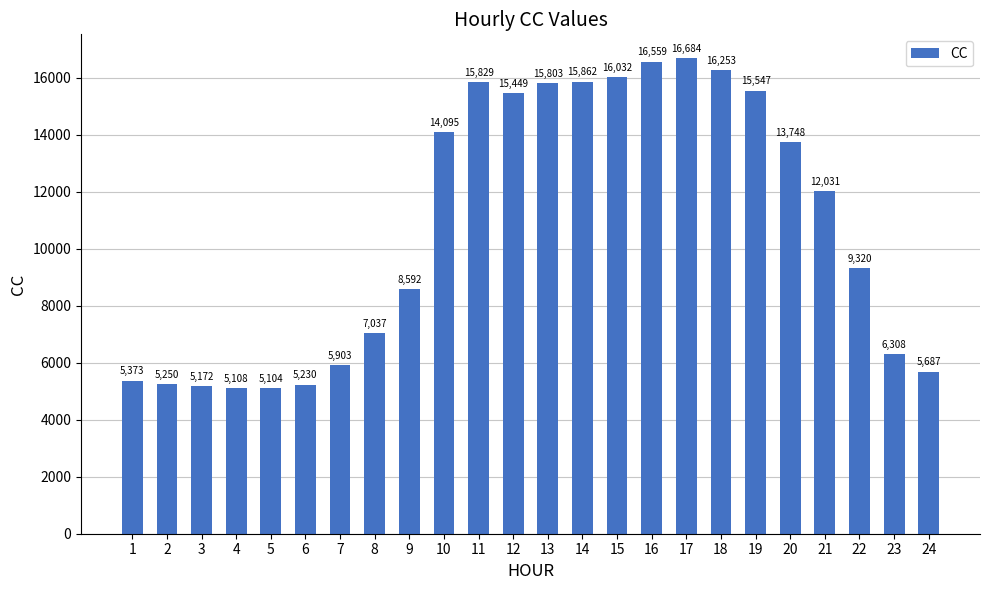

Where is the data nearest to the value 10893?

21